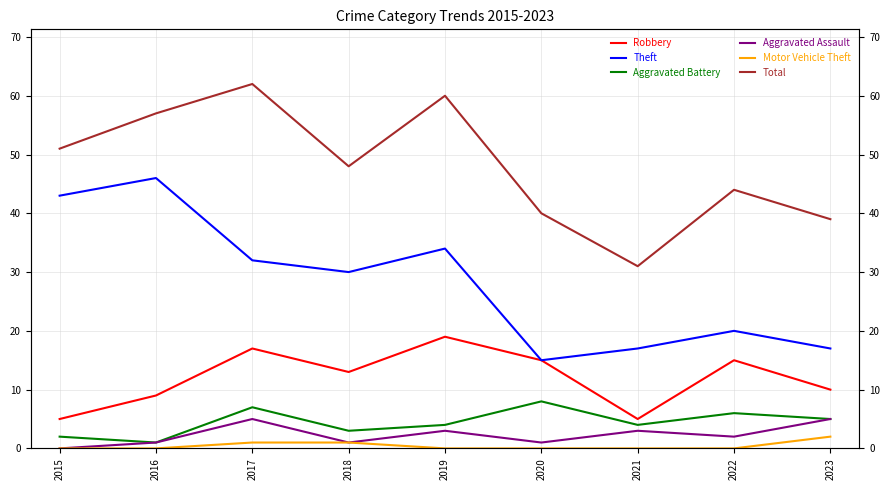

Count the number of data series in this chart.

6